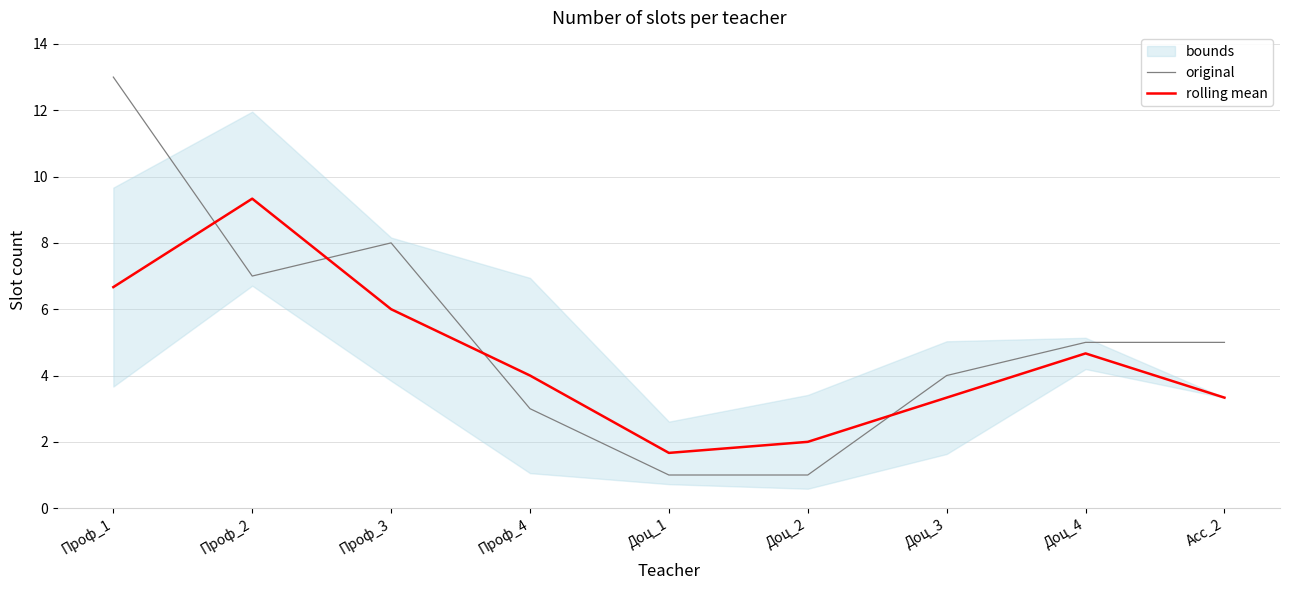

Count the number of categories in the chart.

9